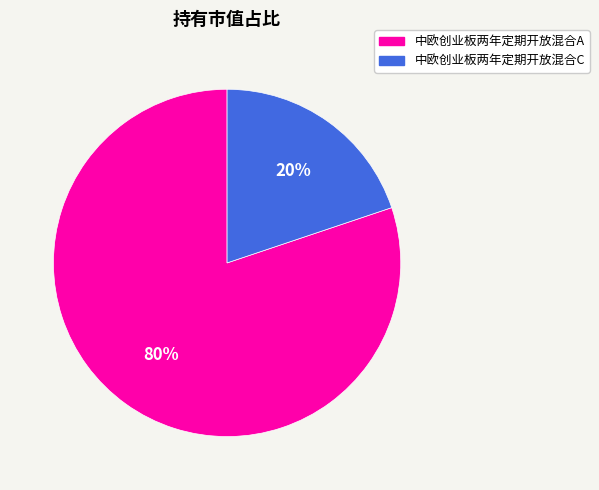

What percentage is the 80% slice, to the nearest percent?

80%